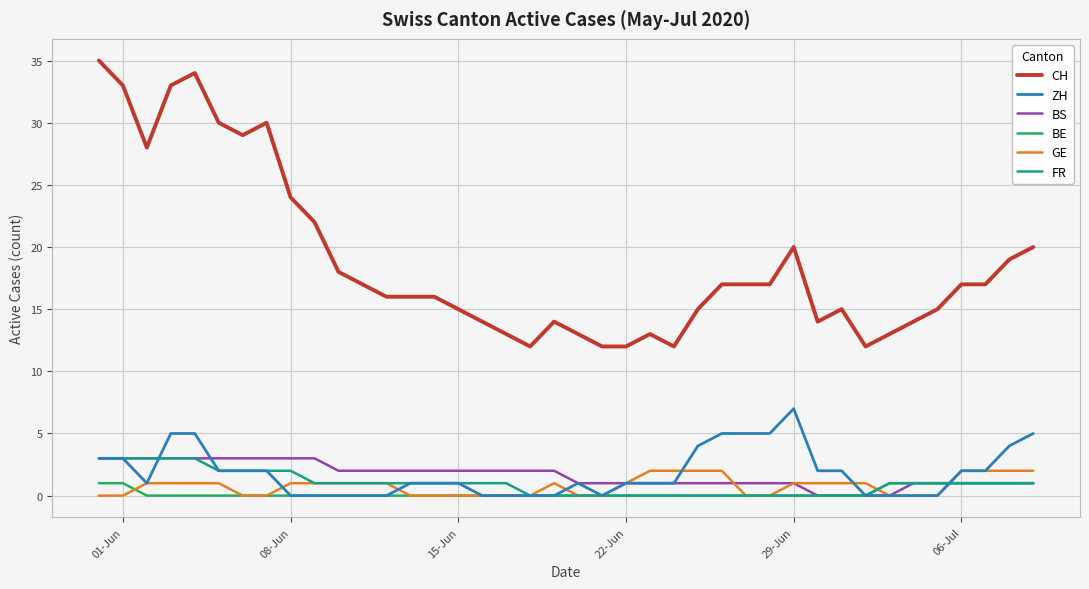

True or false: CH and ZH intersect in this chart.

False